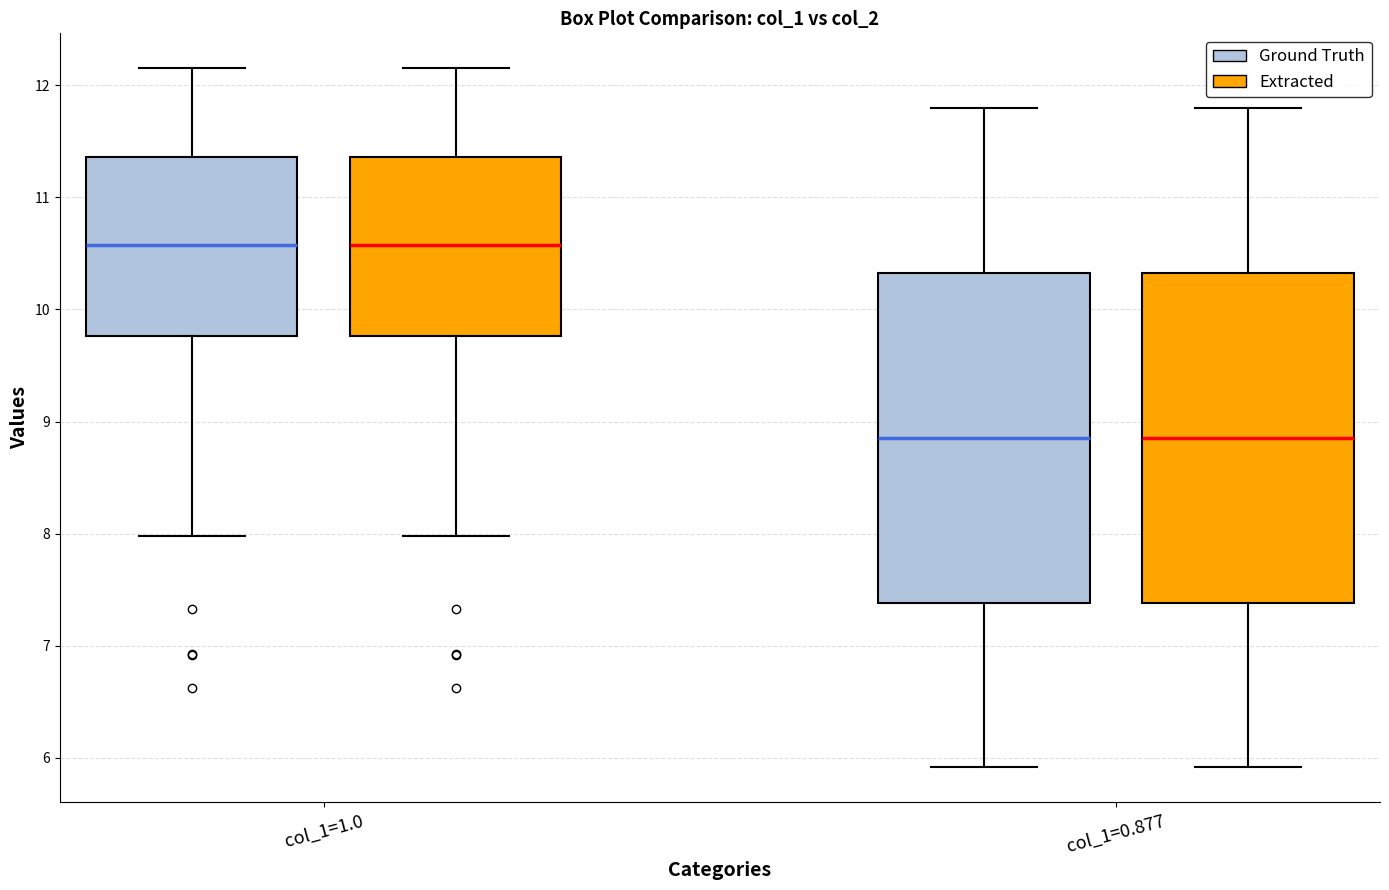

Where is the upper edge of the box for col_1=1.0 (Ground Truth) on the y-axis? The values are not printed on the chart, so give them approximately, as read against the axis.

11.4